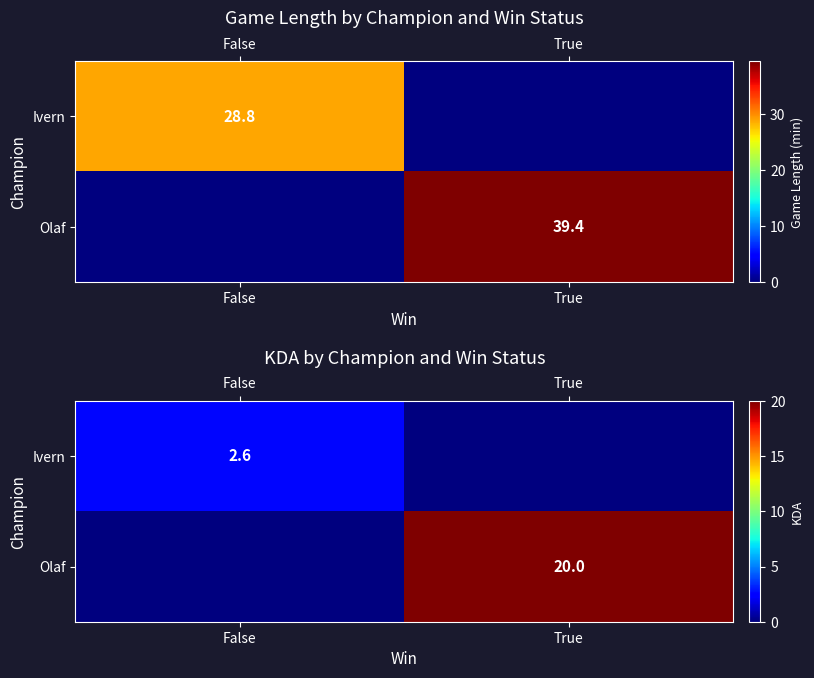

List the labels in order of Olaf value, smallest first.

False, True